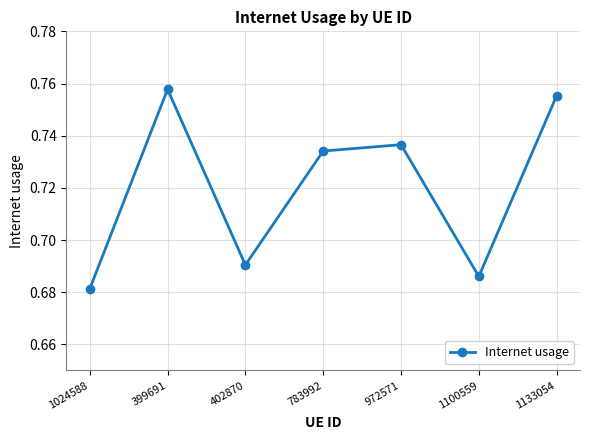

Is it true that the value at 783992 is 1.2?

False